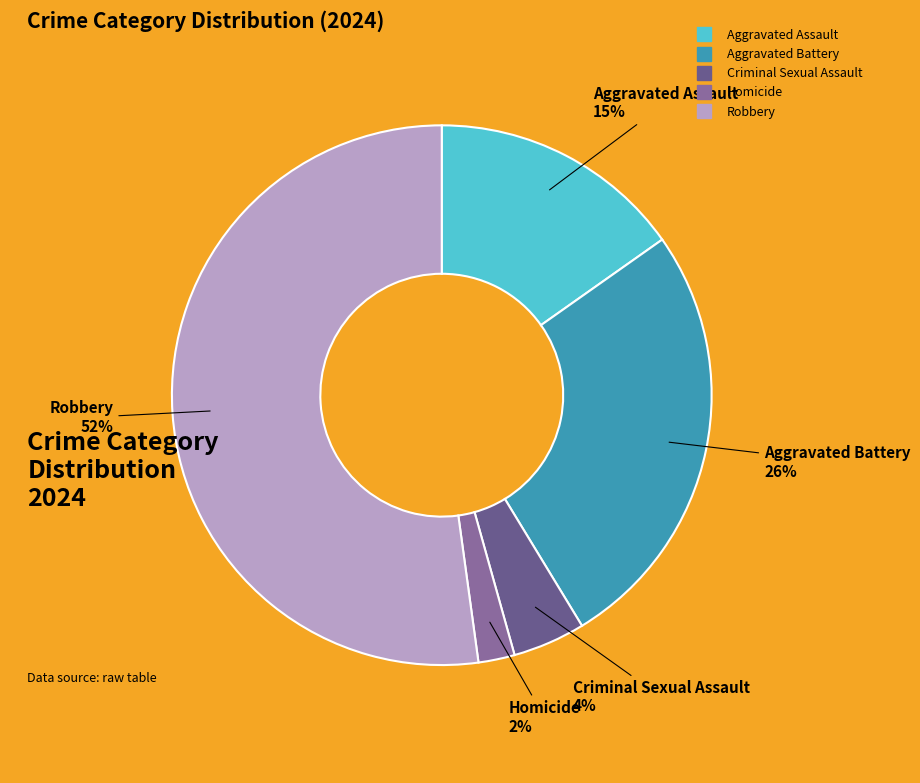

To the nearest percent, what portion does Homicide represent?

2%